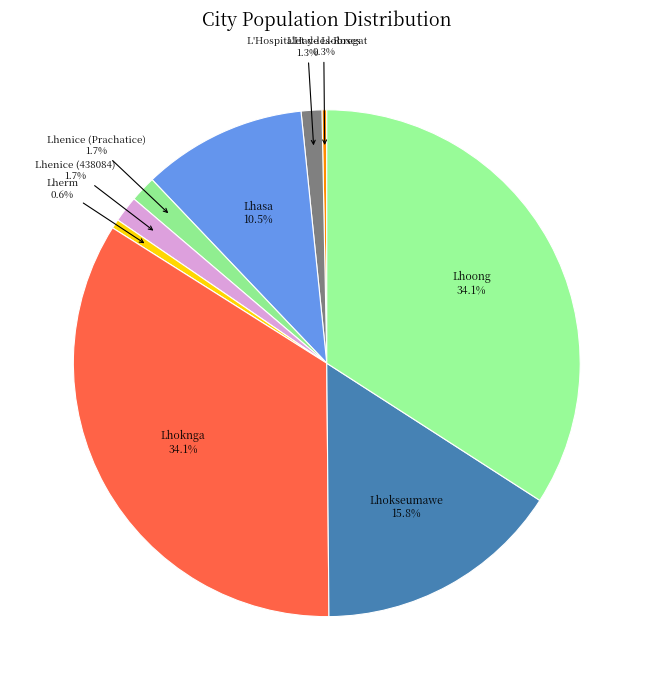

How much of the chart is everything except Lhoong?

65.9%